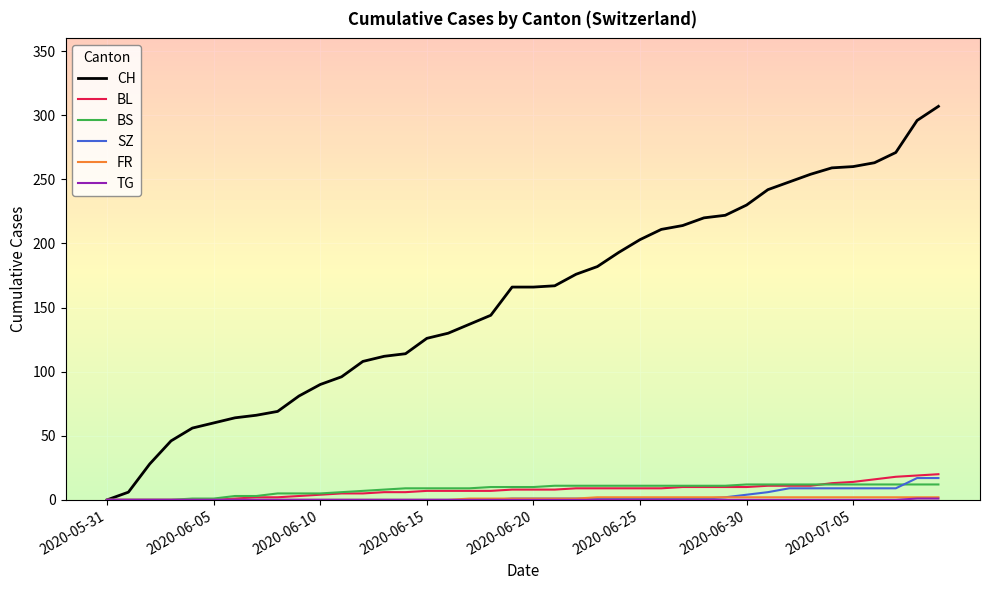

Which series has the largest total across all categories?

CH